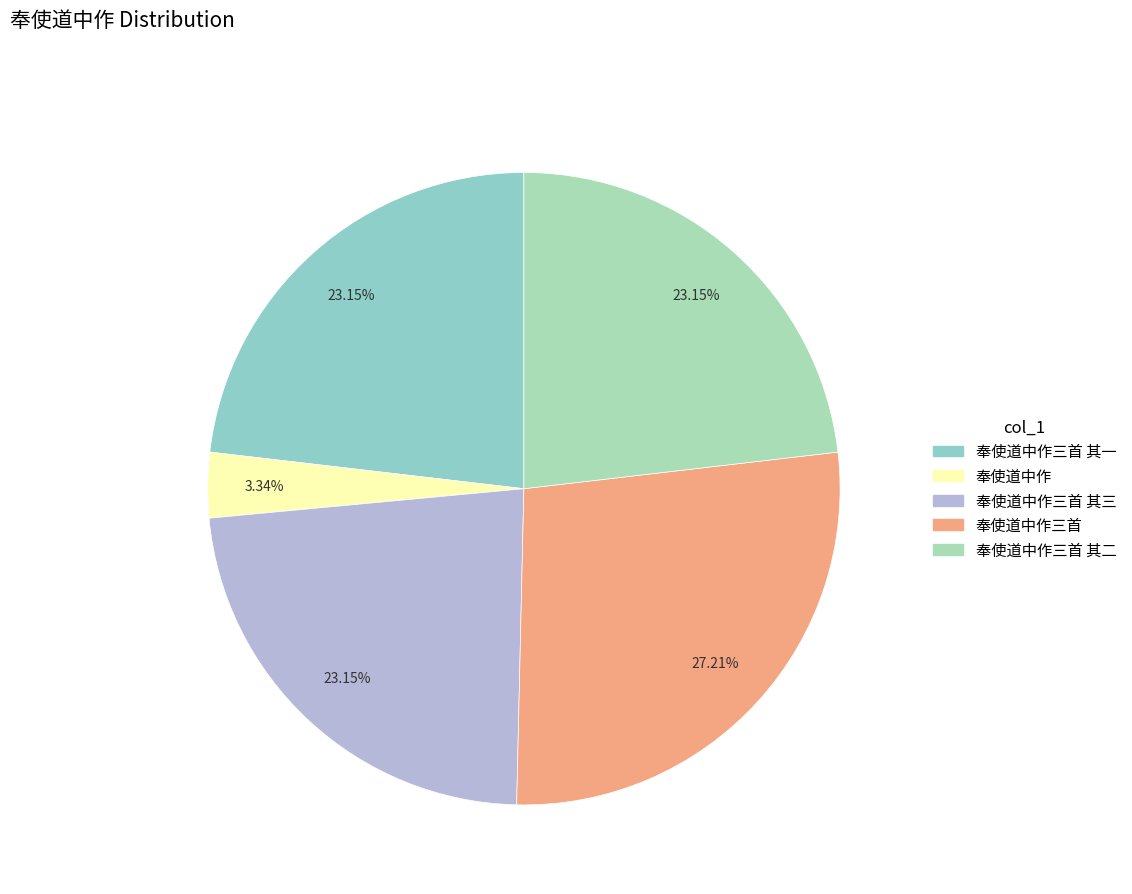

Rank the categories by value from highest to lowest.

奉使道中作三首, 奉使道中作三首 其一, 奉使道中作三首 其二, 奉使道中作三首 其三, 奉使道中作